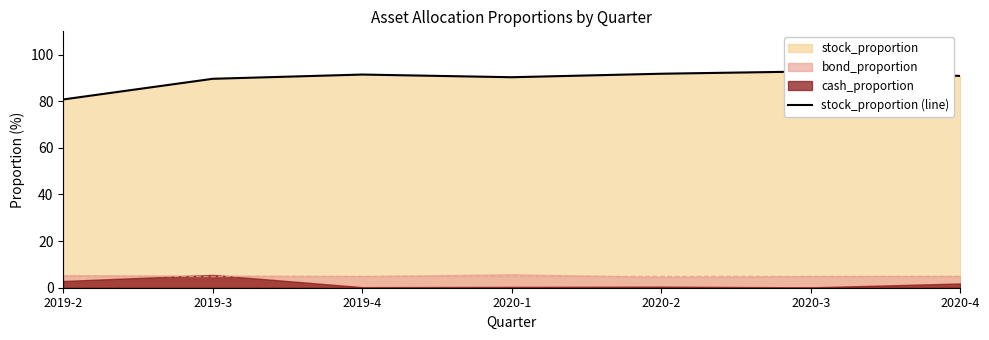

Reading right to left, transcribe all the data shown in this chart.

90.9	92.8	91.8	90.3	91.5	89.6	80.8